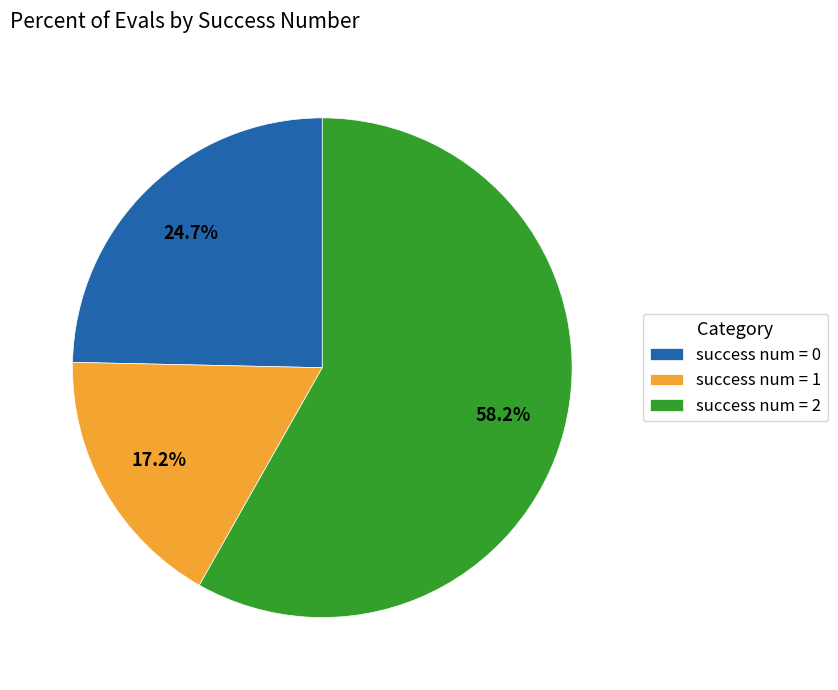

How many slices are in this pie chart?

3